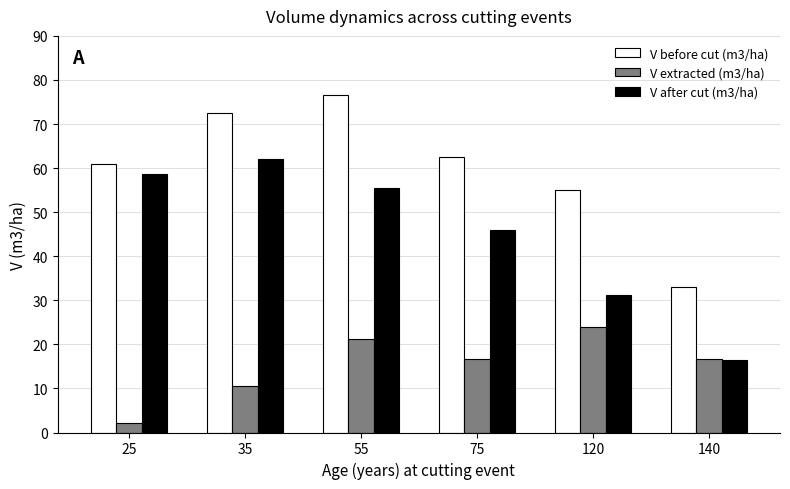

The V before cut (m3/ha) series shows 12.2 at 120. True or false?

False